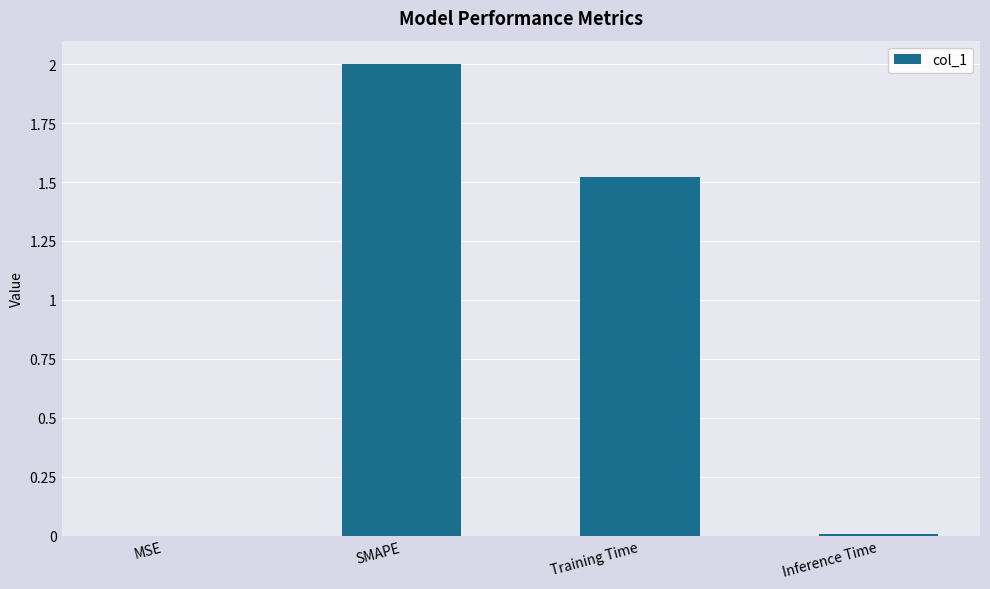

At which category does the chart reach its peak across all series?

SMAPE